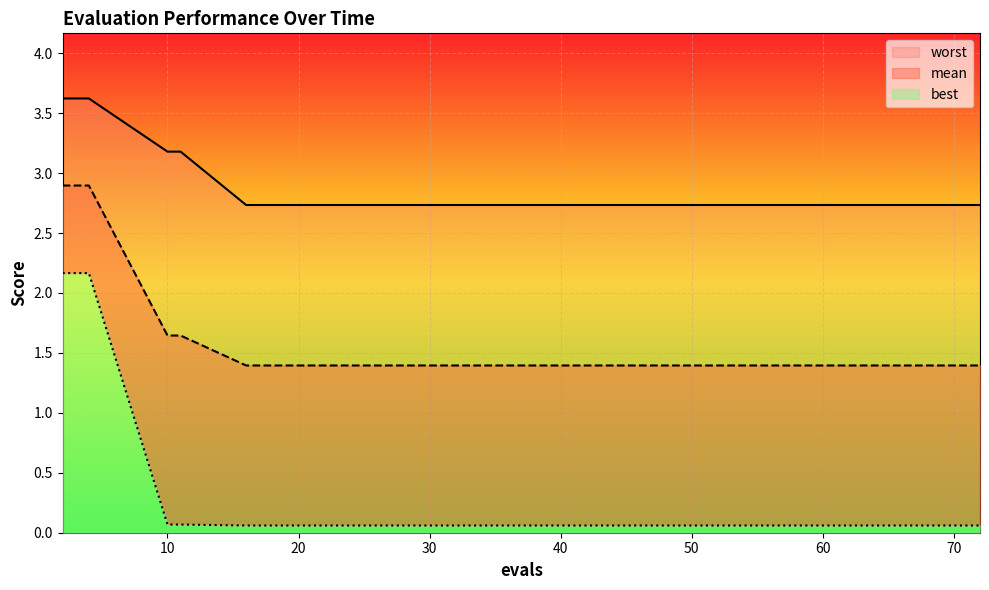

What is the maximum value shown in the chart?

3.6